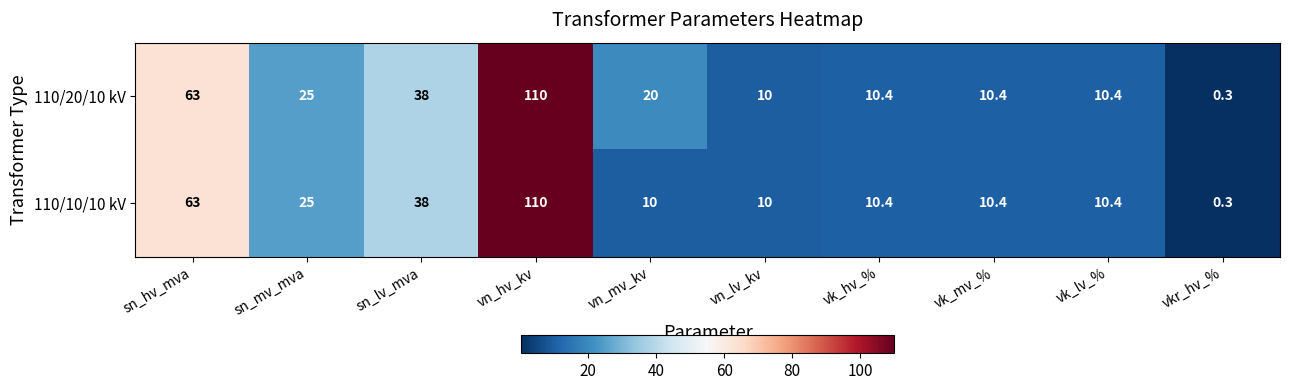

The 110/20/10 kV series shows 44.9 at sn_mv_mva. True or false?

False